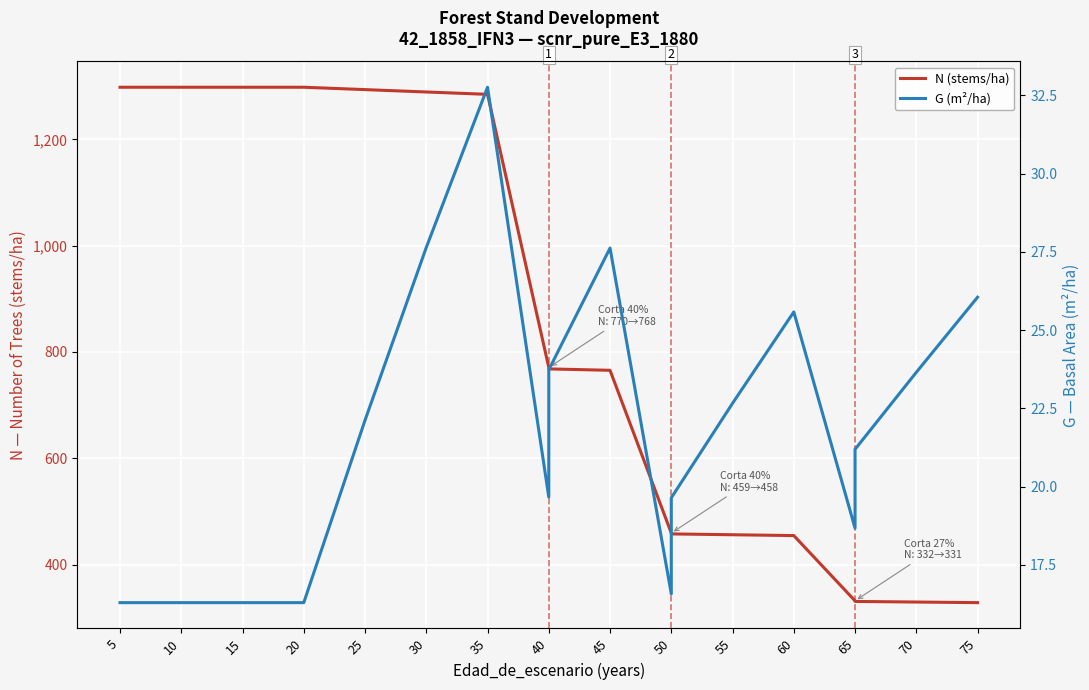

At which label is N (stems/ha) closest to 813?

40